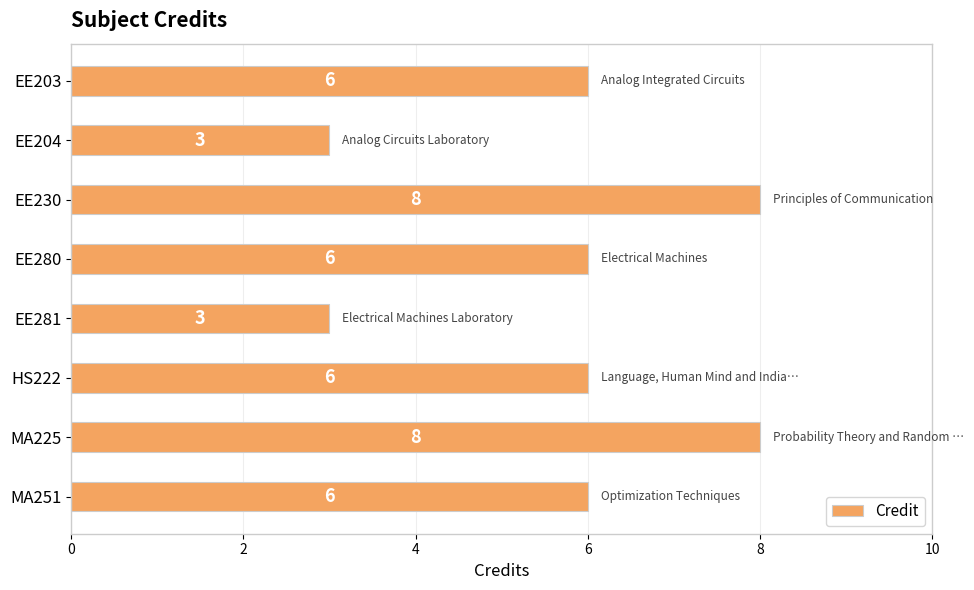

Is it true that the value at HS222 is 6?

True